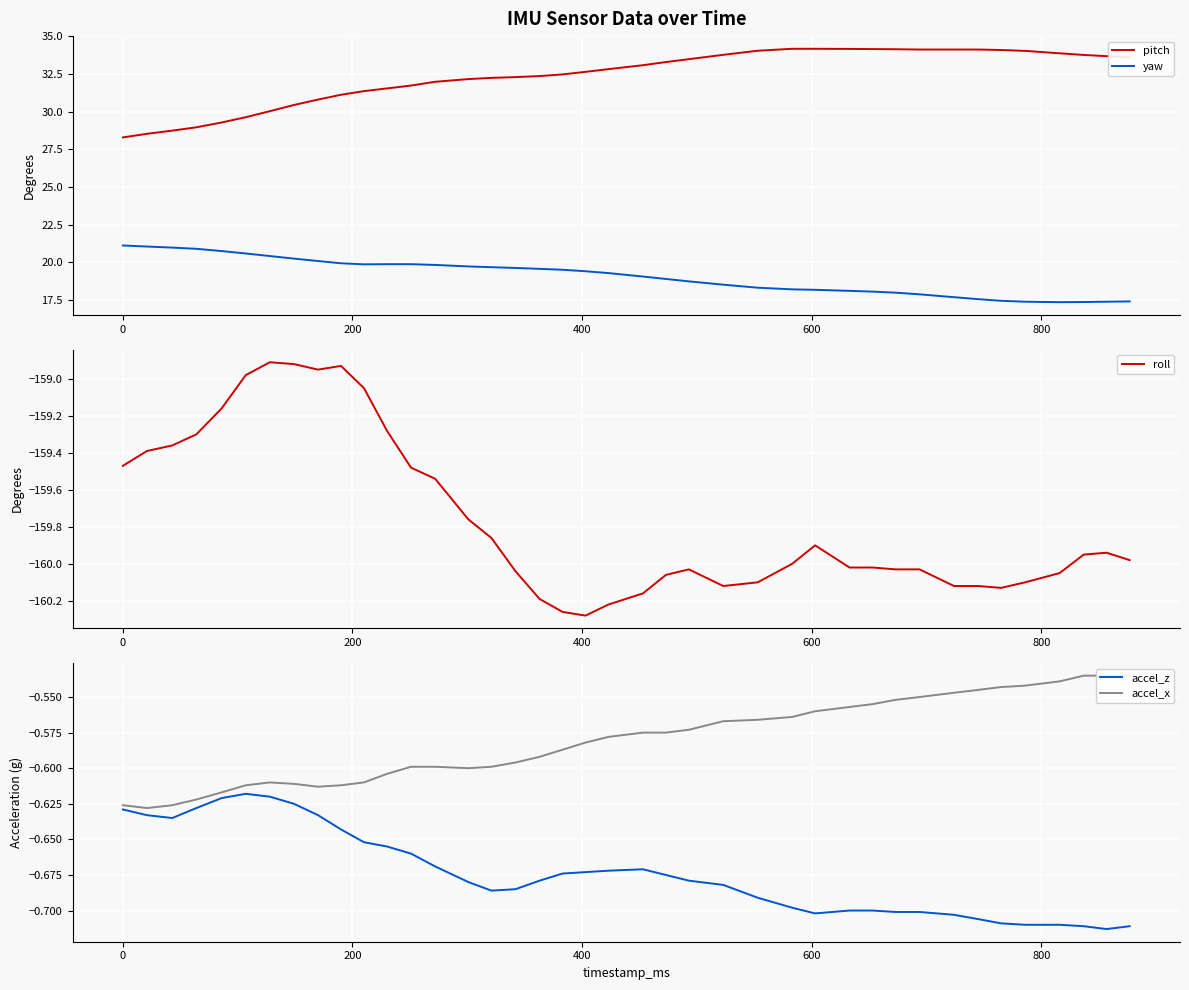

Reading right to left, transcribe all the data shown in this chart.

pitch: 33.6	33.7	33.8	33.9	34.0	34.1	34.1	34.1	34.1	34.1	34.1	34.2	34.2	34.2	34.0	33.8	33.5	33.3	33.1	32.8	32.6	32.5	32.4	32.3	32.2	32.2	32.0	31.7	31.5	31.4	31.1	30.8	30.4	30.0	29.6	29.3	29.0	28.7	28.5	28.3
yaw: 17.4	17.4	17.4	17.4	17.4	17.4	17.6	17.7	17.9	18.0	18.1	18.1	18.2	18.2	18.3	18.5	18.7	18.9	19.1	19.3	19.4	19.5	19.6	19.6	19.7	19.7	19.8	19.9	19.9	19.9	19.9	20.1	20.2	20.4	20.6	20.8	20.9	21.0	21.1	21.1
roll: -160.0	-159.9	-159.9	-160.1	-160.1	-160.1	-160.1	-160.1	-160.0	-160.0	-160.0	-160.0	-159.9	-160.0	-160.1	-160.1	-160.0	-160.1	-160.2	-160.2	-160.3	-160.3	-160.2	-160.0	-159.9	-159.8	-159.5	-159.5	-159.3	-159.1	-158.9	-158.9	-158.9	-158.9	-159.0	-159.2	-159.3	-159.4	-159.4	-159.5
accel_z: -0.7	-0.7	-0.7	-0.7	-0.7	-0.7	-0.7	-0.7	-0.7	-0.7	-0.7	-0.7	-0.7	-0.7	-0.7	-0.7	-0.7	-0.7	-0.7	-0.7	-0.7	-0.7	-0.7	-0.7	-0.7	-0.7	-0.7	-0.7	-0.7	-0.7	-0.6	-0.6	-0.6	-0.6	-0.6	-0.6	-0.6	-0.6	-0.6	-0.6
accel_x: -0.5	-0.5	-0.5	-0.5	-0.5	-0.5	-0.5	-0.5	-0.6	-0.6	-0.6	-0.6	-0.6	-0.6	-0.6	-0.6	-0.6	-0.6	-0.6	-0.6	-0.6	-0.6	-0.6	-0.6	-0.6	-0.6	-0.6	-0.6	-0.6	-0.6	-0.6	-0.6	-0.6	-0.6	-0.6	-0.6	-0.6	-0.6	-0.6	-0.6